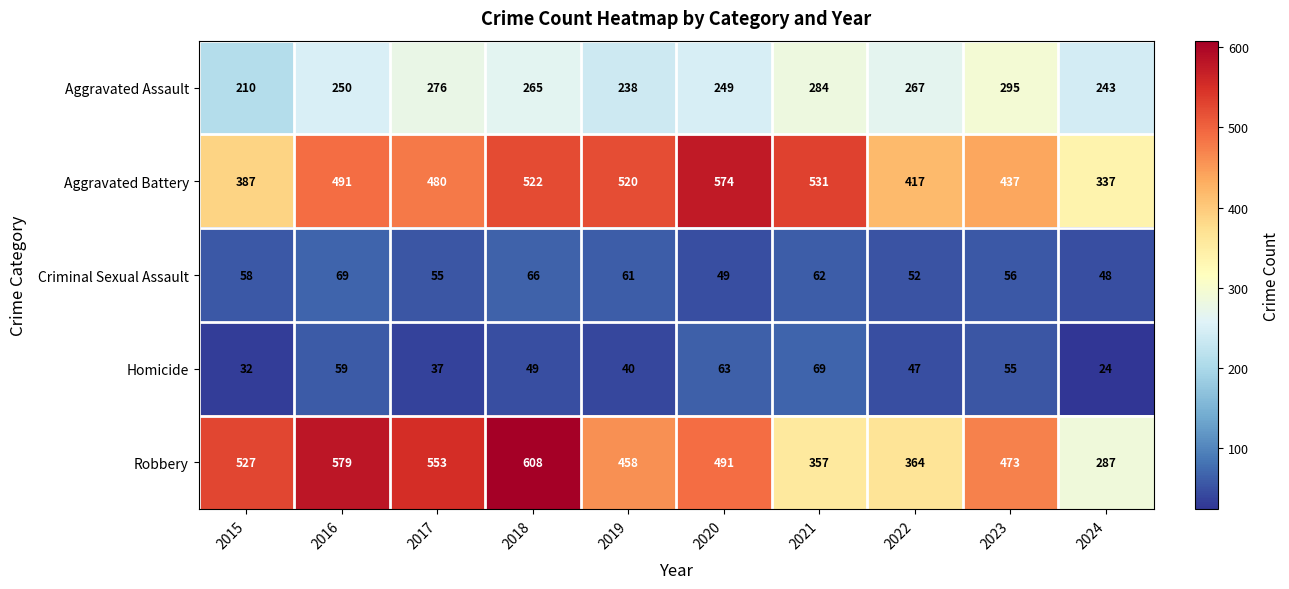

Where is Aggravated Assault nearest to the value 252?

2016